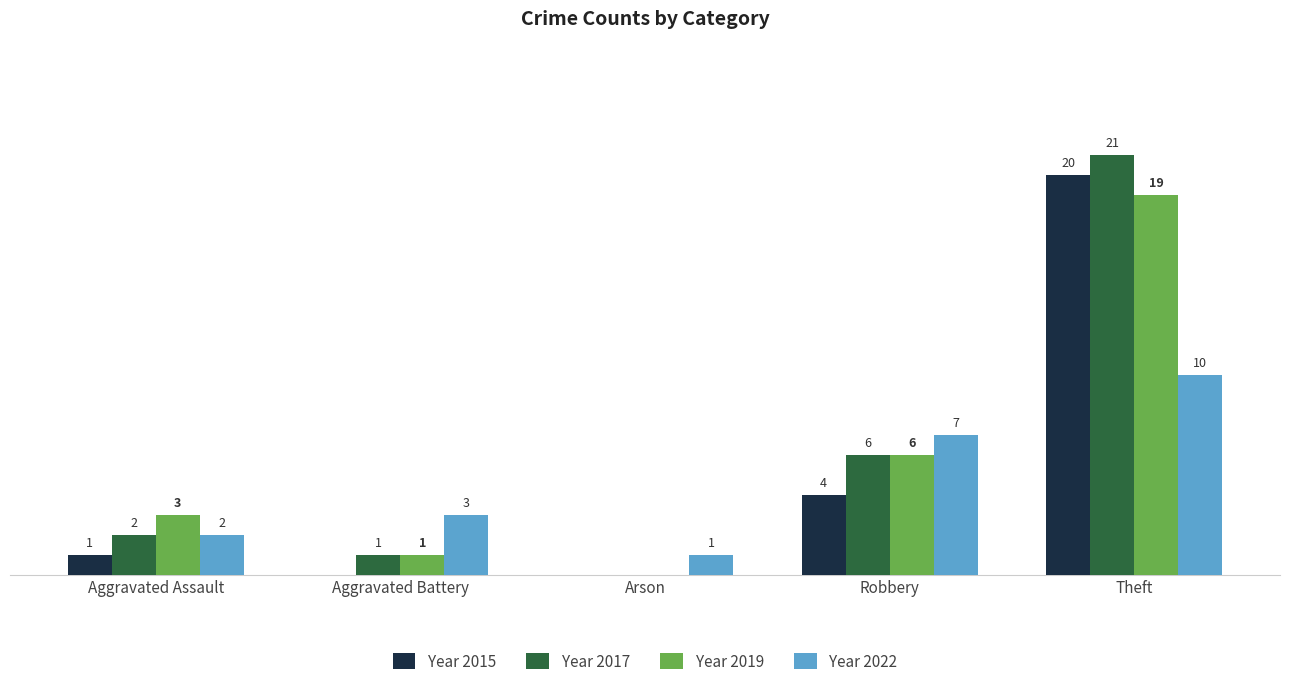

Which label corresponds to the largest value in the chart?

Theft